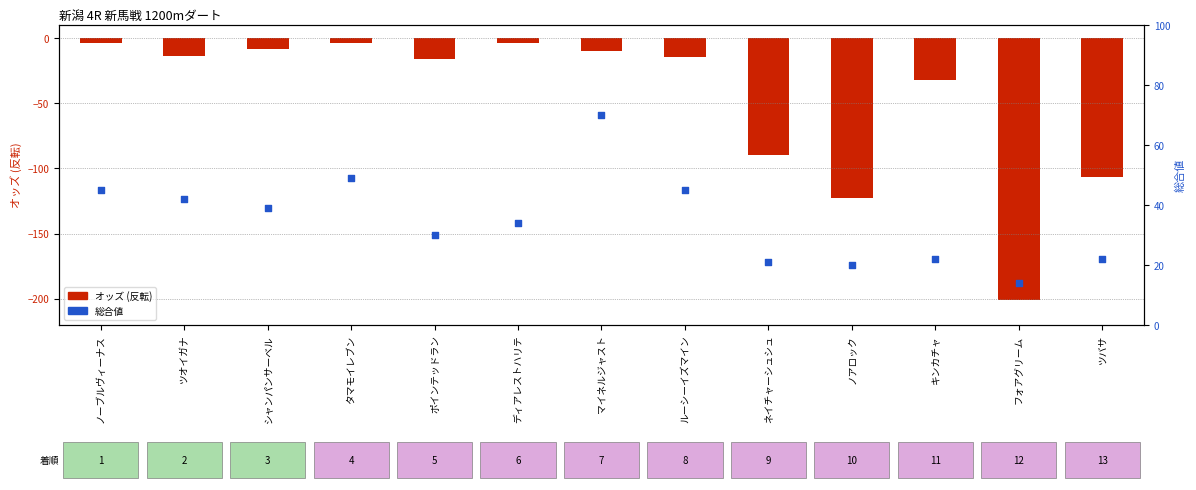

What are all the series names shown in the legend?

オッズ(反転), 総合値